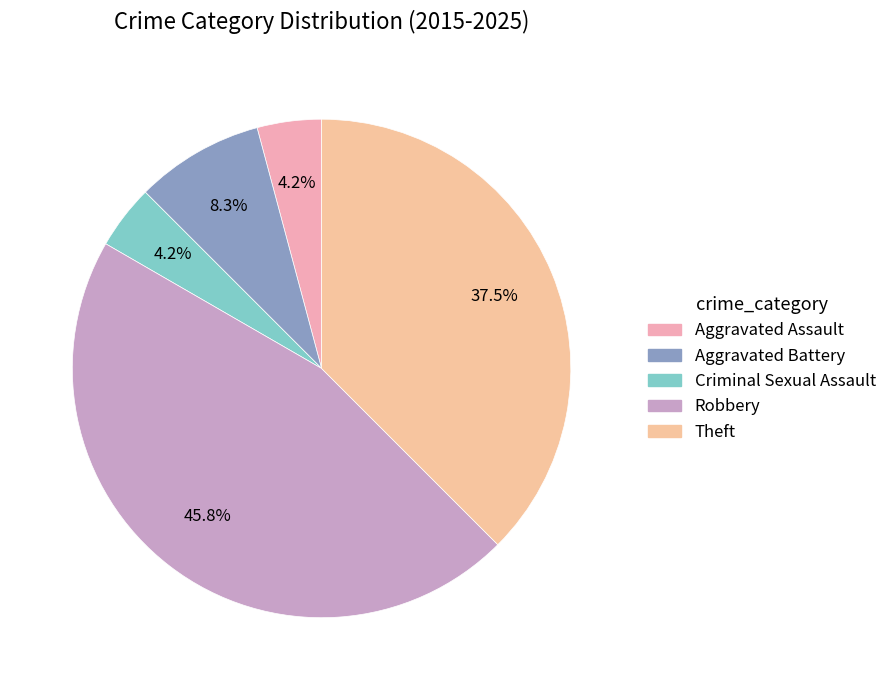

Is Aggravated Battery the majority of the pie?

No